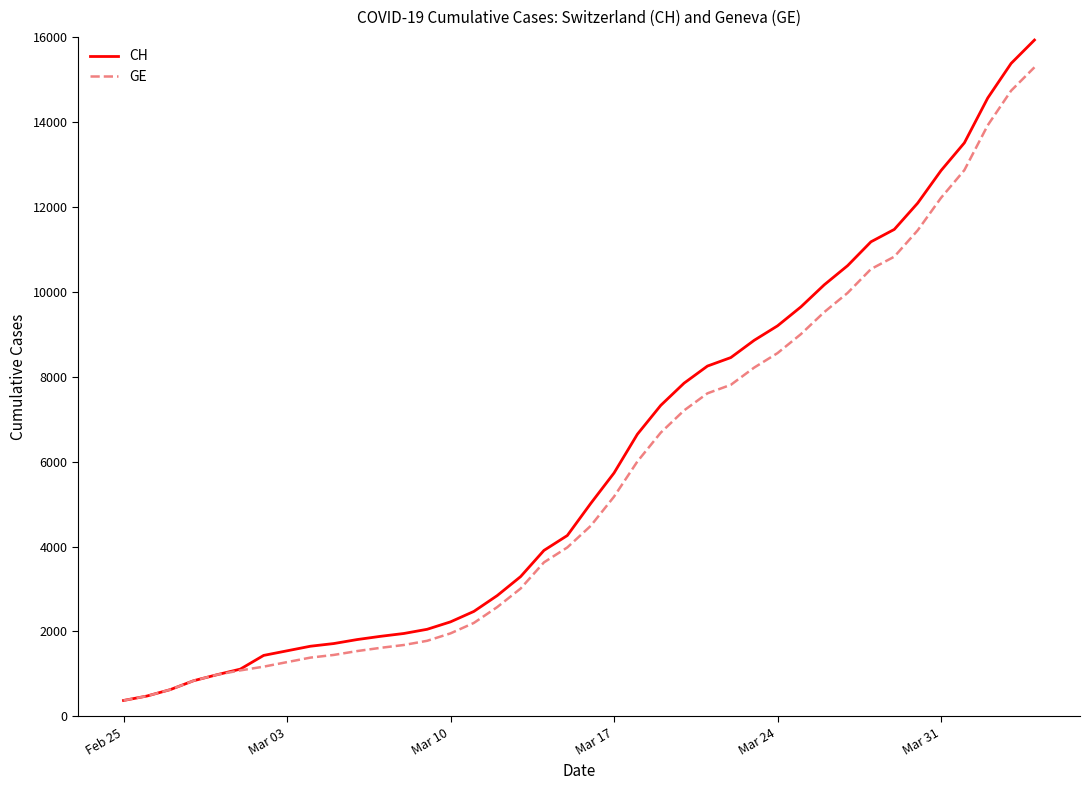

List the series in order of their overall mean, highest first.

CH, GE